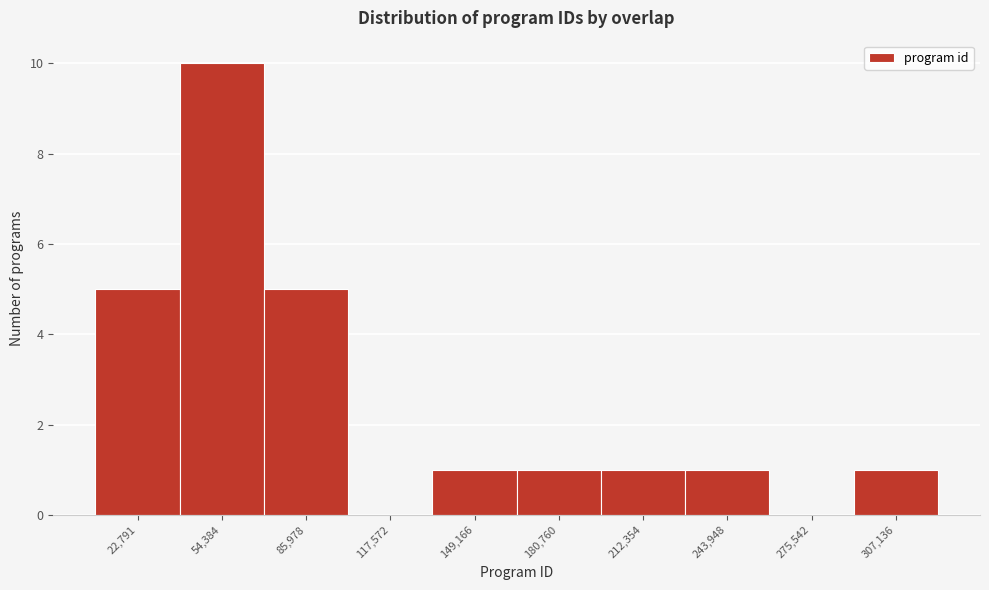

Reading right to left, extract all data points from this chart.

307,136=1	275,542=0	243,948=1	212,354=1	180,760=1	149,166=1	117,572=0	85,978=5	54,384=10	22,791=5